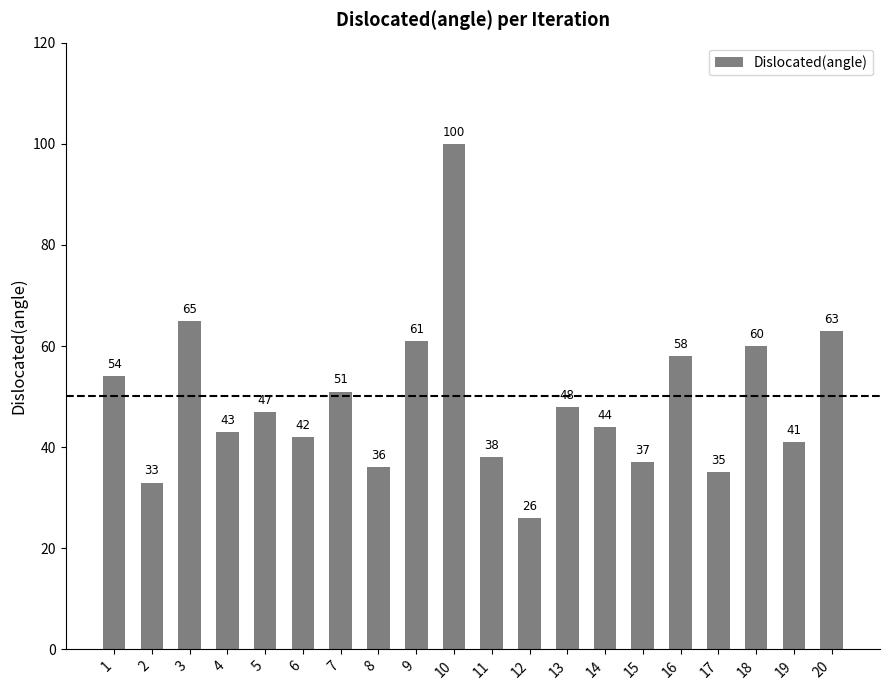

Rank the categories by value from highest to lowest.

10, 3, 20, 9, 18, 16, 1, 7, 13, 5, 14, 4, 6, 19, 11, 15, 8, 17, 2, 12